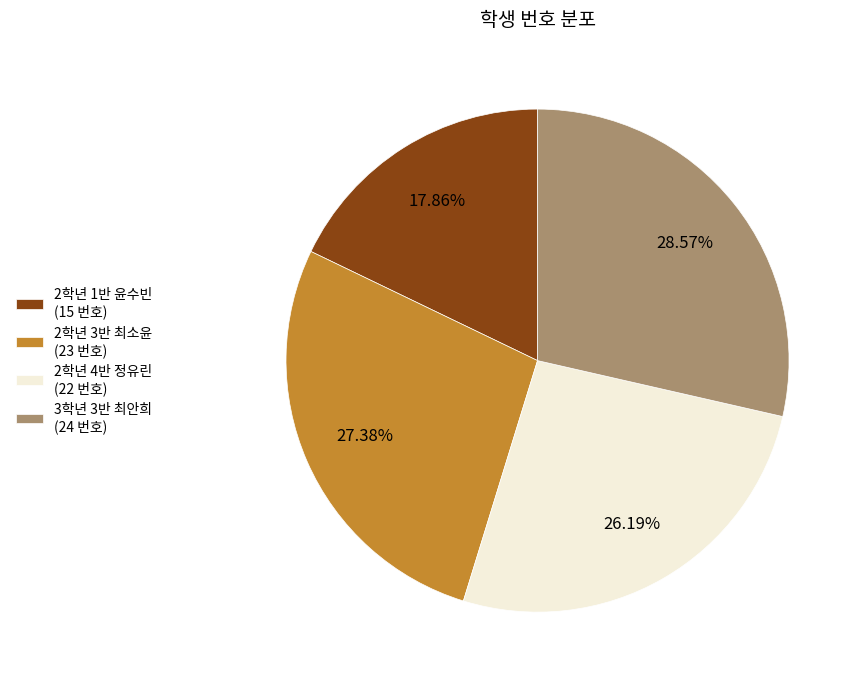

How many segments does this pie chart have?

4